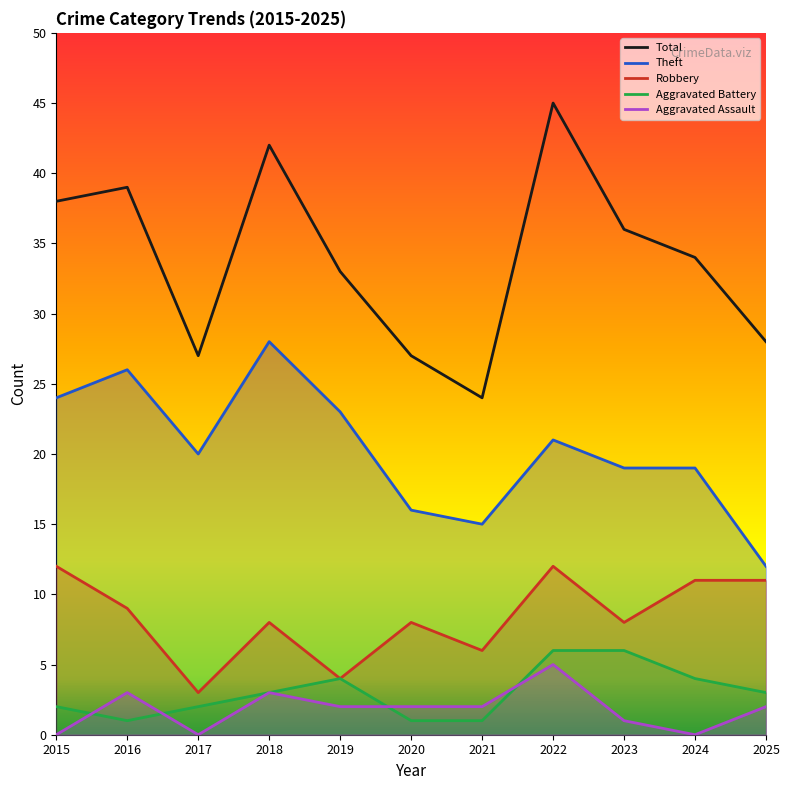

True or false: Aggravated Assault has a value of 5 at 2018.

False